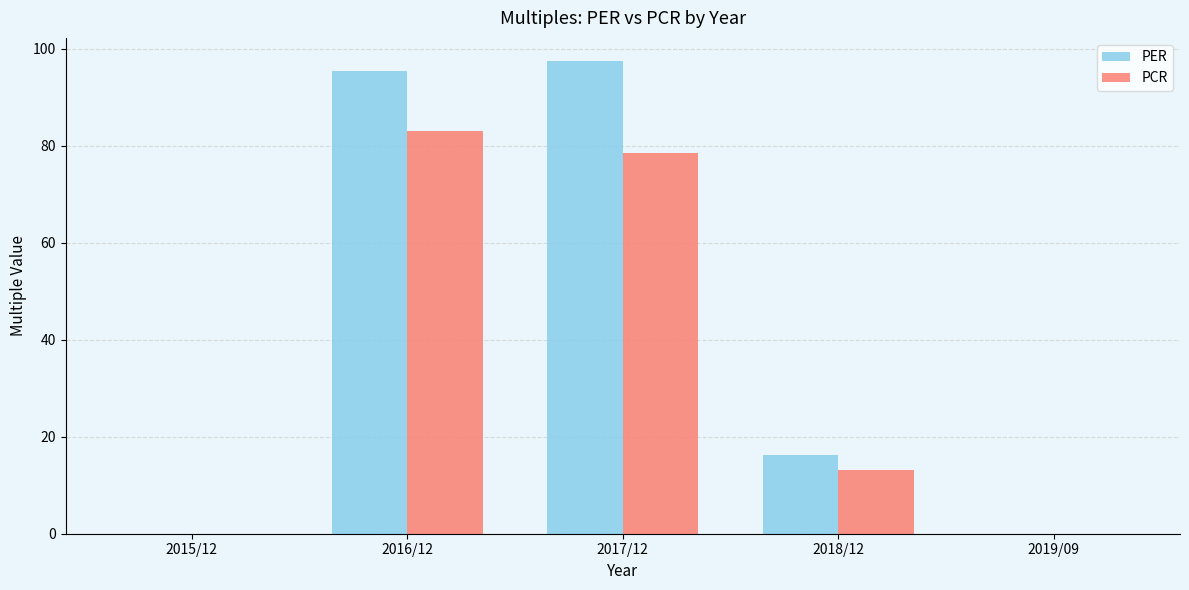

How many groups of bars are there?

5